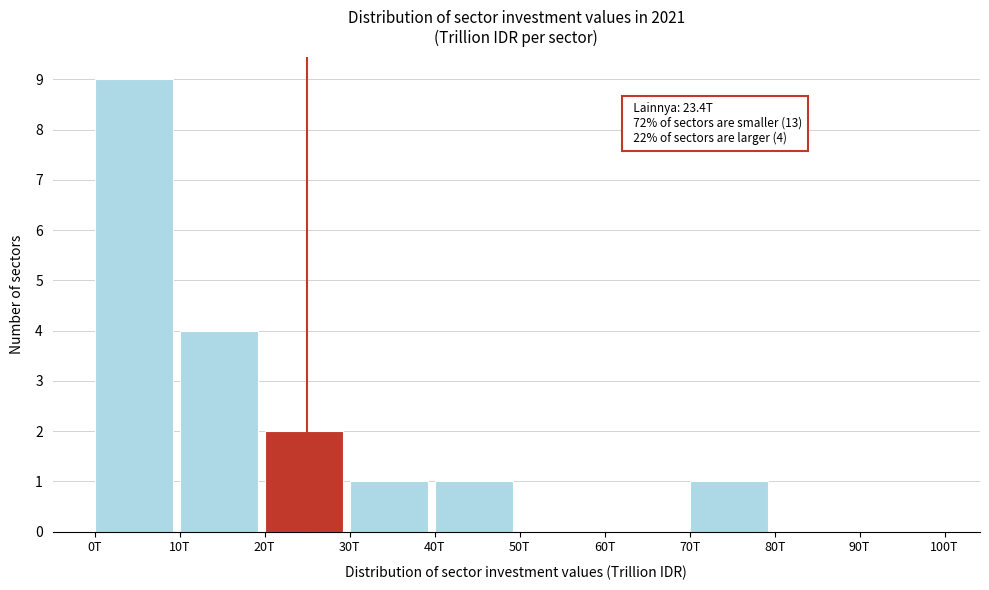

Reading left to right, list all the values displayed in this chart.

0T=9	10T=4	20T=2	30T=1	40T=1	50T=0	60T=0	70T=1	80T=0	90T=0